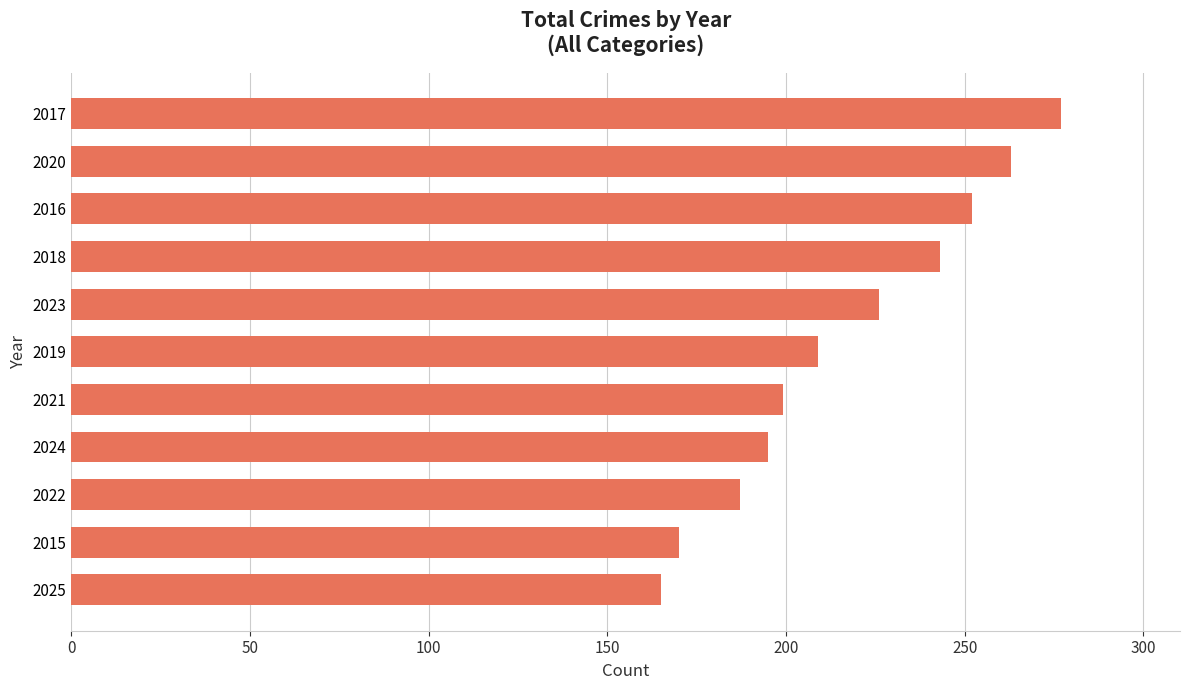

At which label is the value closest to 221?

2023